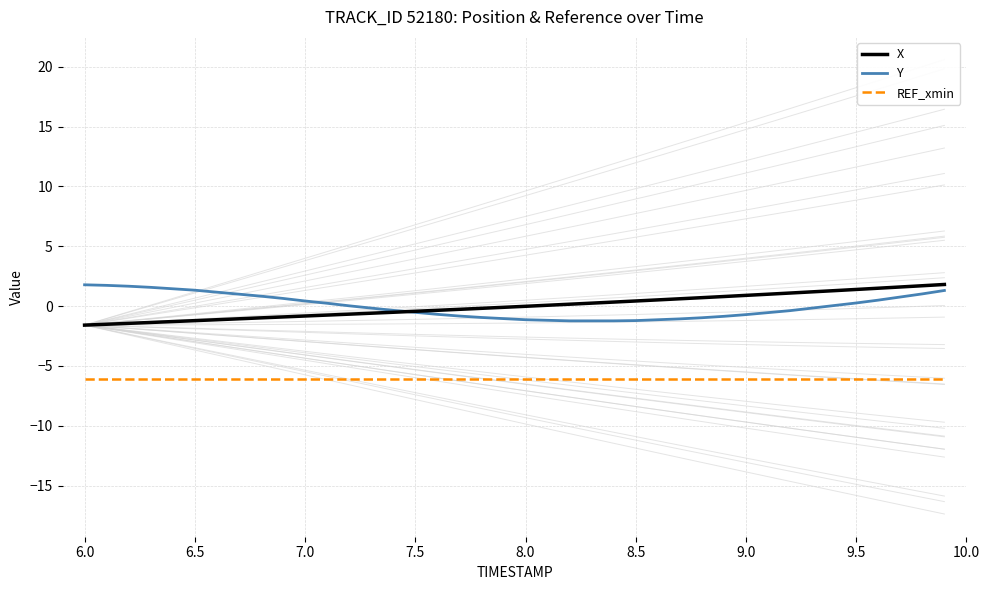

True or false: REF_xmin has more than 0 points higher than both neighbors.

False